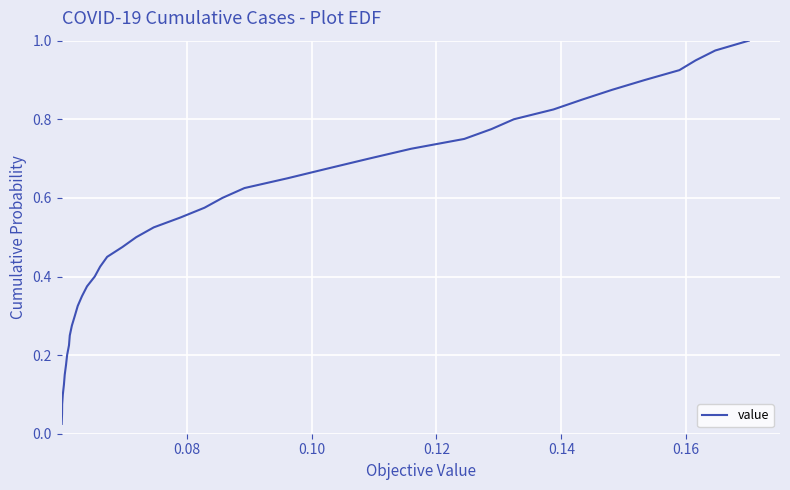

What is the difference between the maximum and minimum values?

1.0